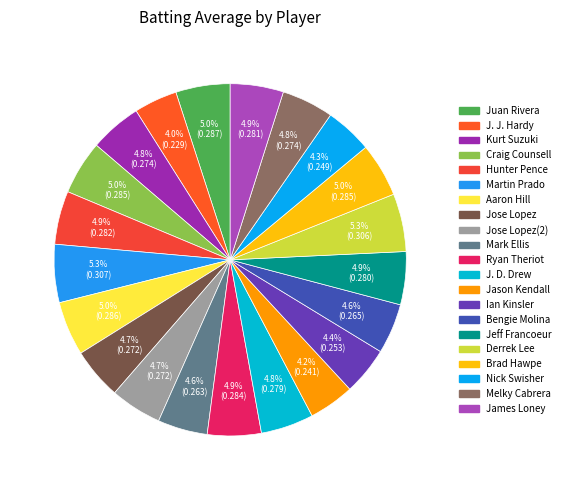

Is there a majority slice in this chart?

No